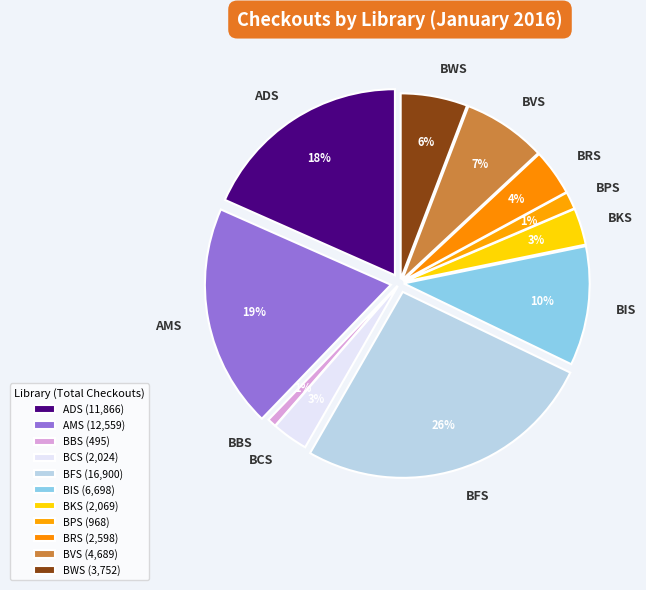

The BRS slice represents 1% of the pie. True or false?

False